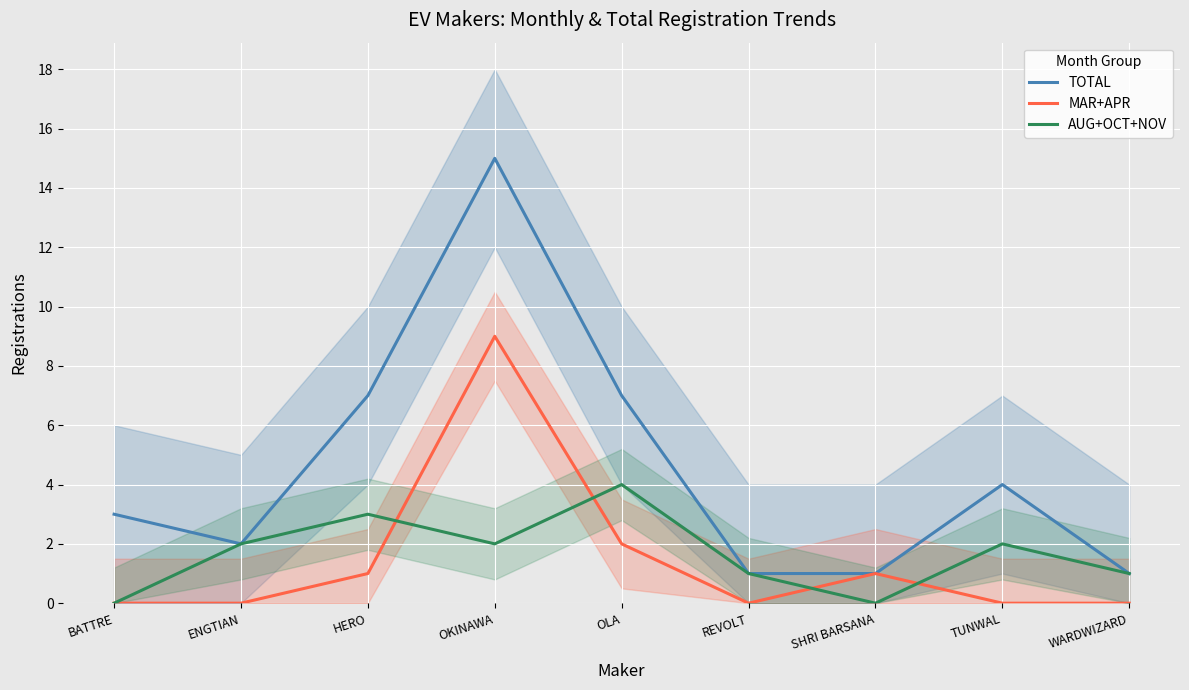

What is the approximate value of AUG+OCT+NOV at WARDWIZARD?

1